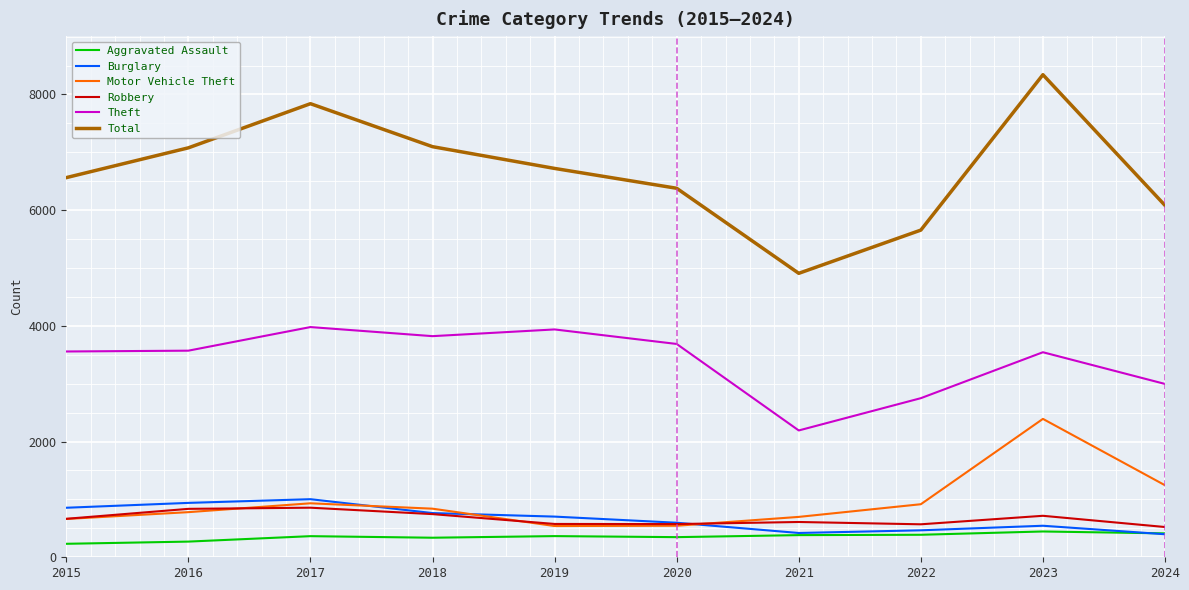

Which series has the widest spread of values?

Total